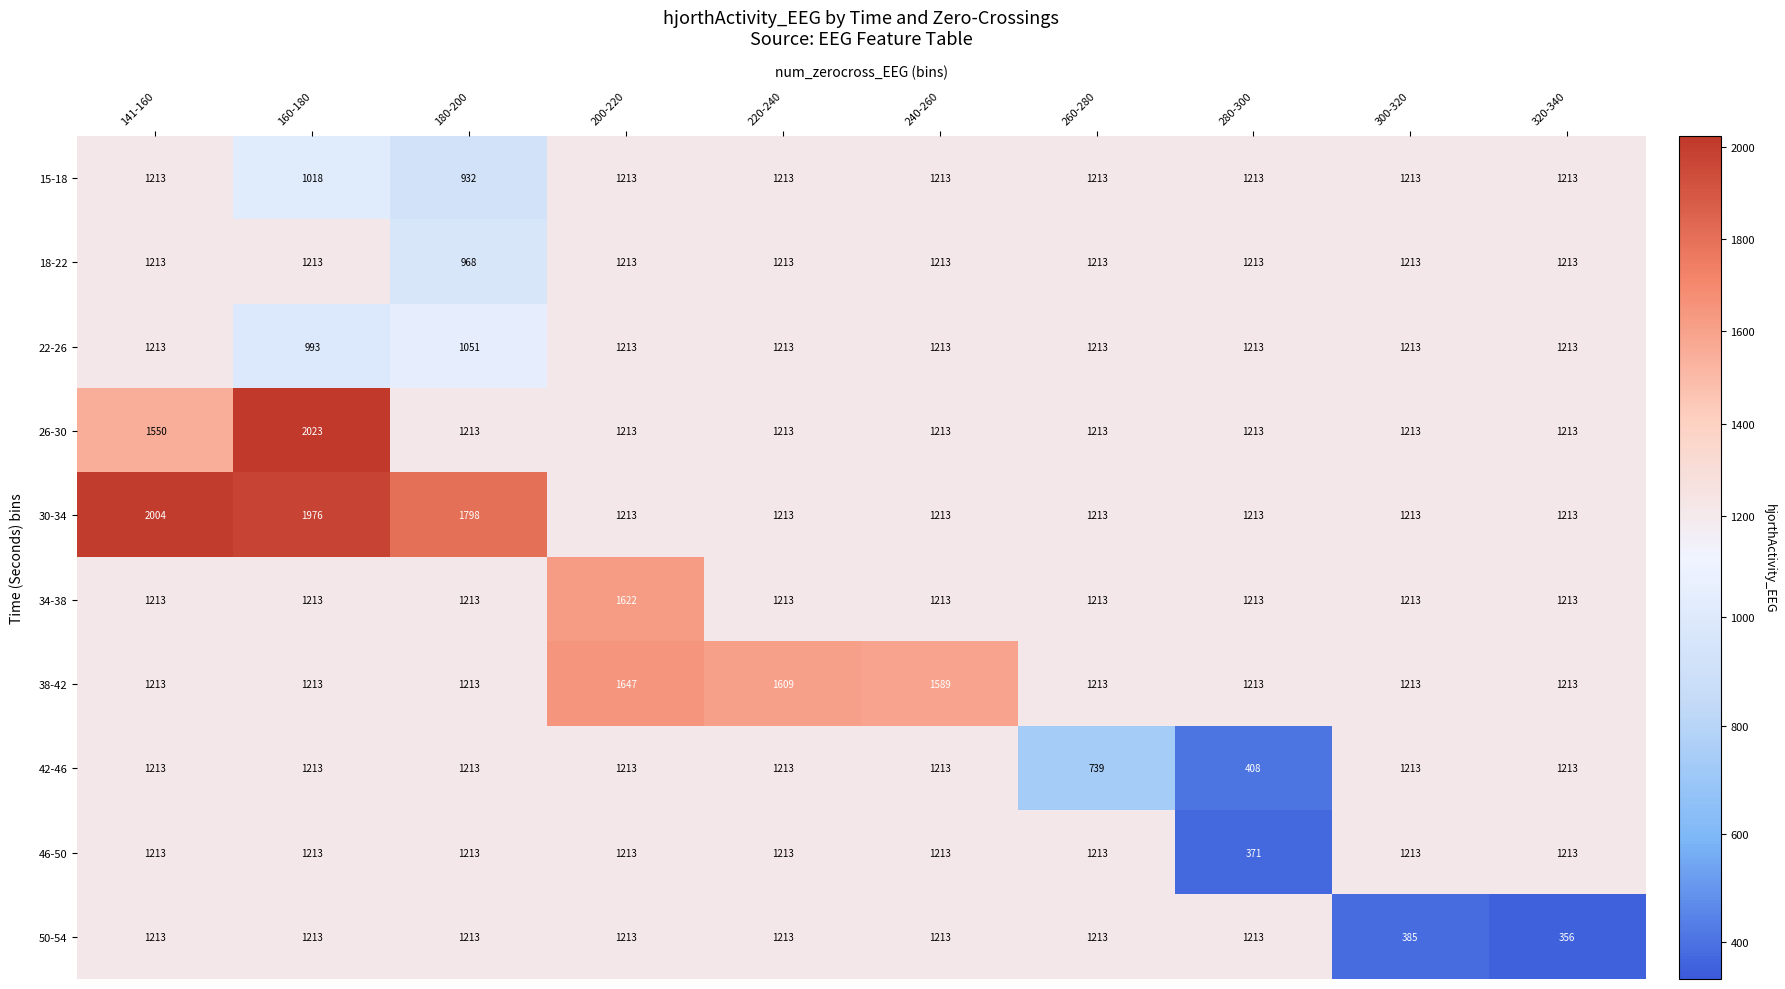

How many data points does each series have?

10